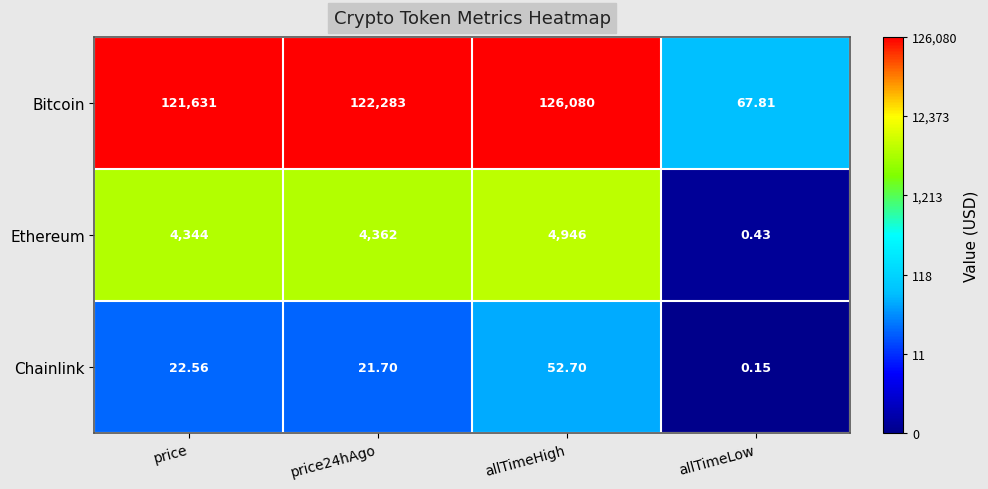

Which series has the largest total across all categories?

Bitcoin